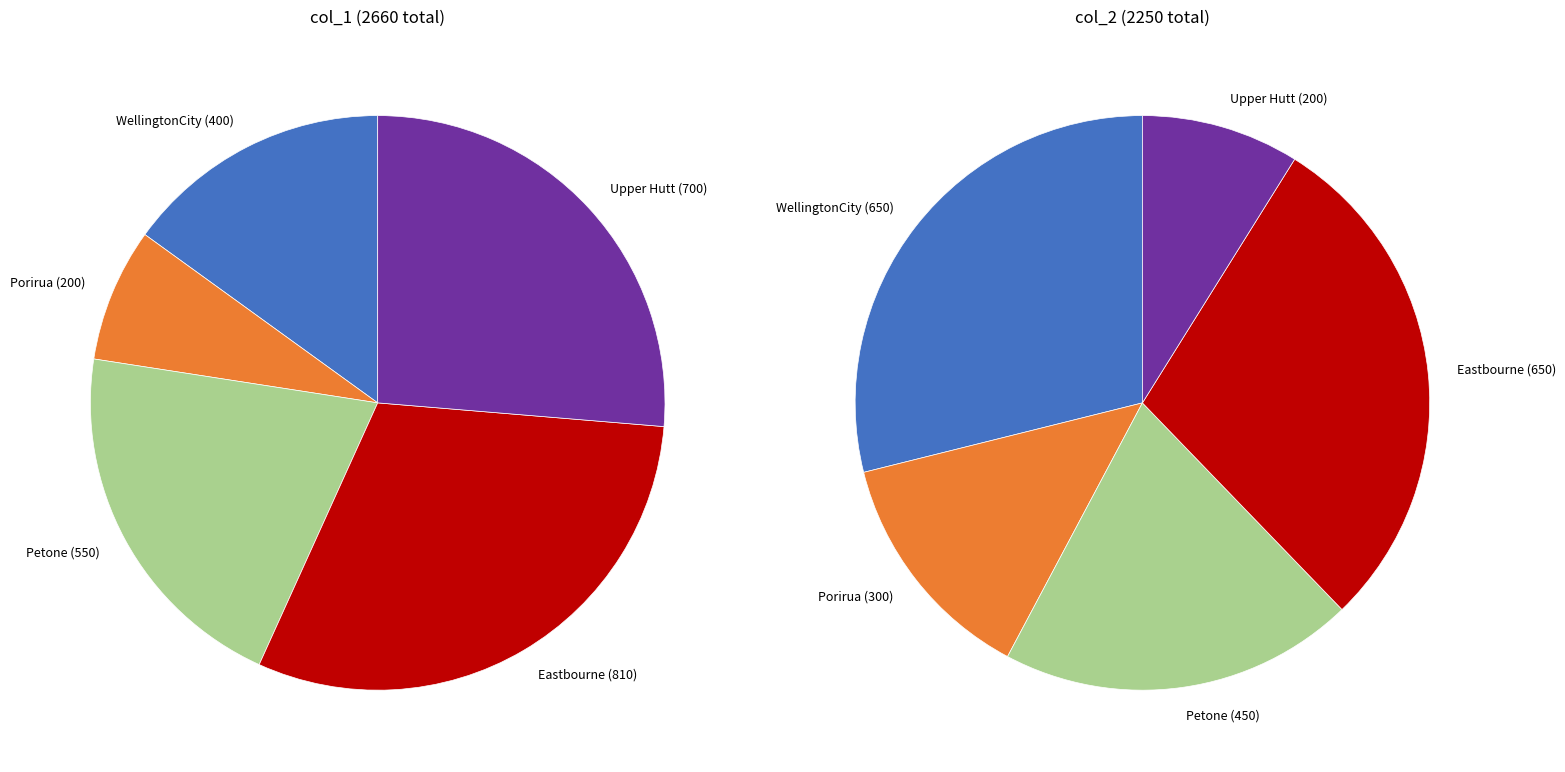

To the nearest percent, what percentage of the pie is Eastbourne?

29%